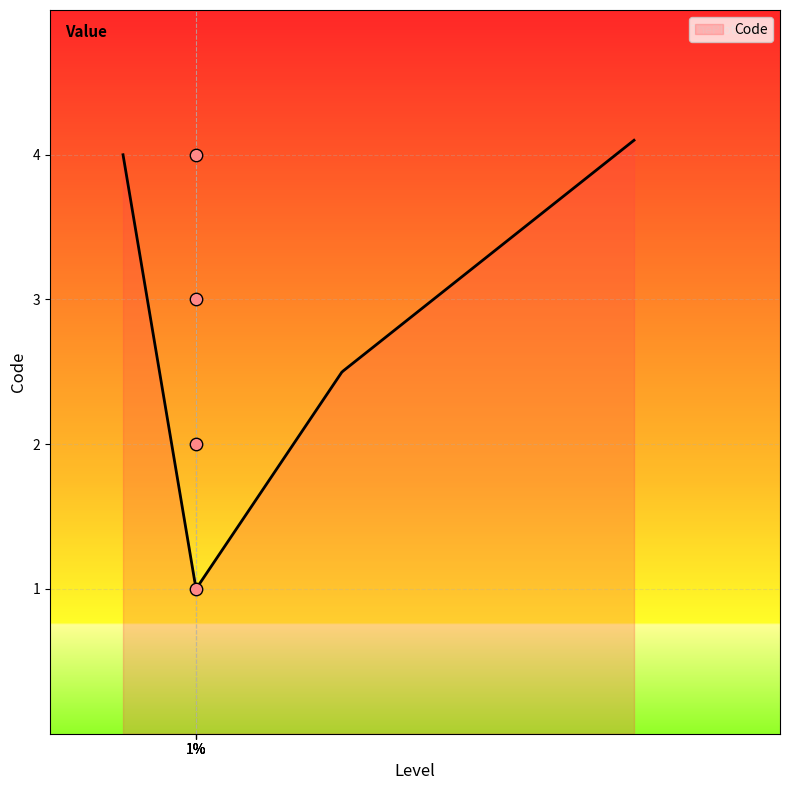

What is the highest value of the Code series?

4.1